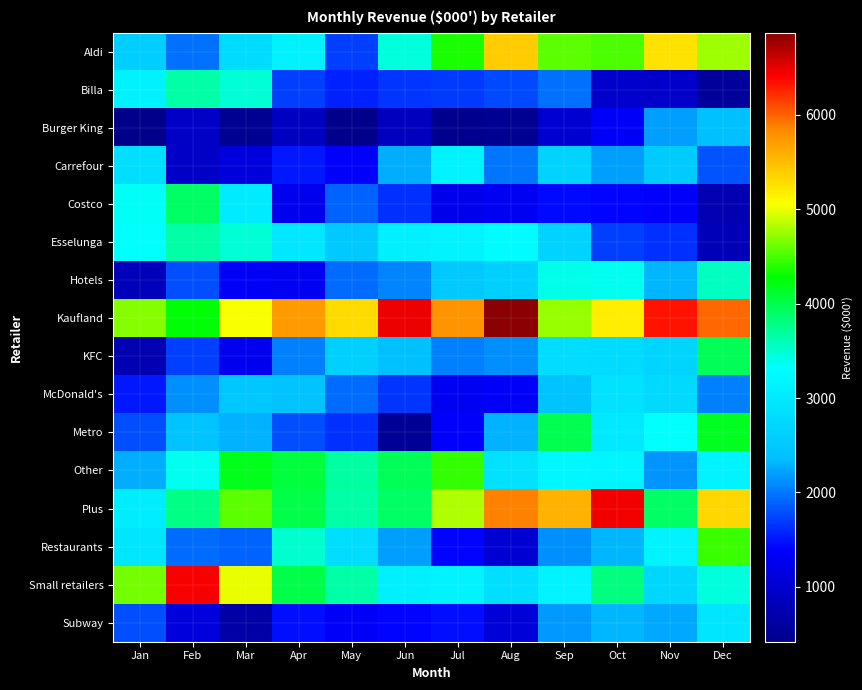

Rank the series by their maximum value, from lowest to highest.

Burger King, McDonald's, Subway, Carrefour, Hotels, Billa, Esselunga, Costco, KFC, Metro, Other, Restaurants, Aldi, Small retailers, Plus, Kaufland